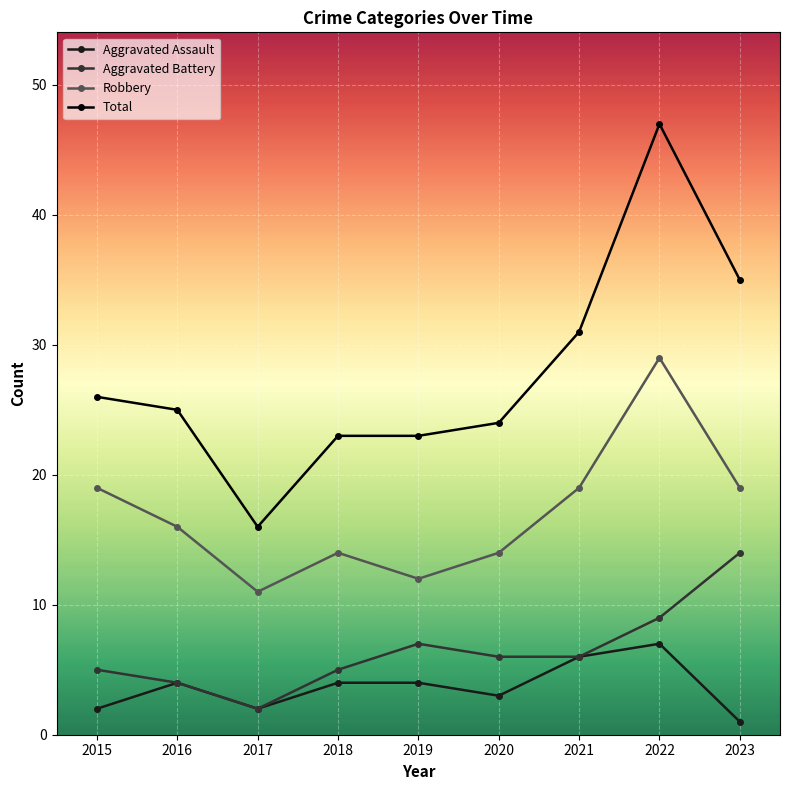

What are all the series names shown in the legend?

Aggravated Assault, Aggravated Battery, Robbery, Total